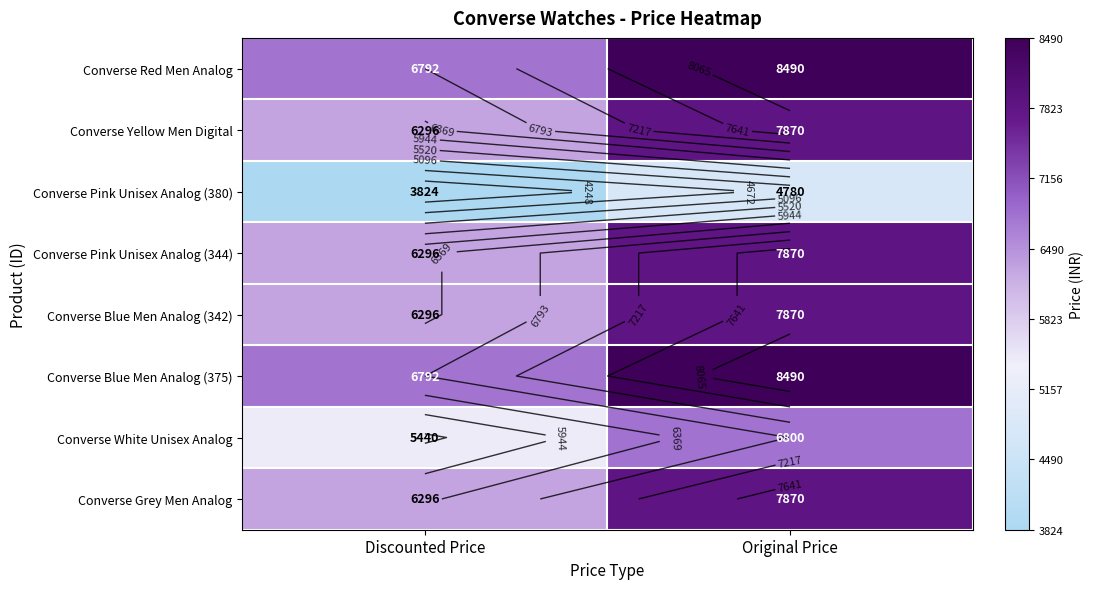

Count the number of data series in this chart.

8